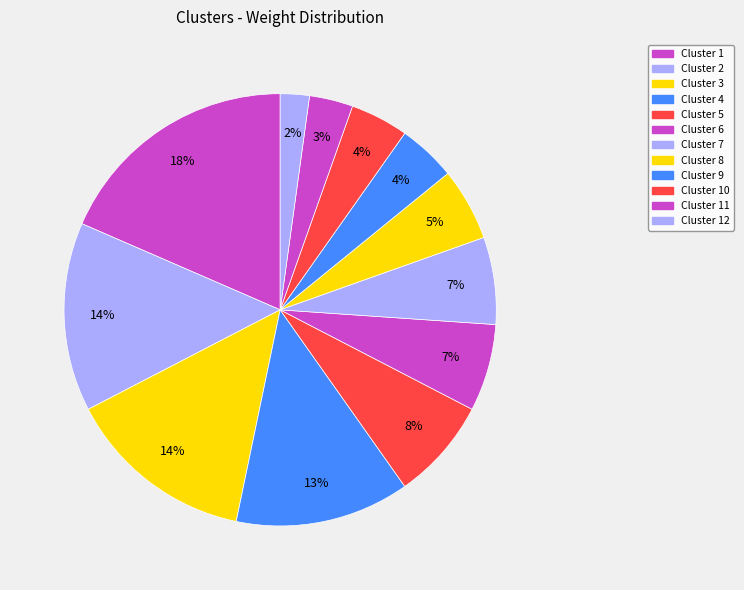

How many slices are in this pie chart?

12